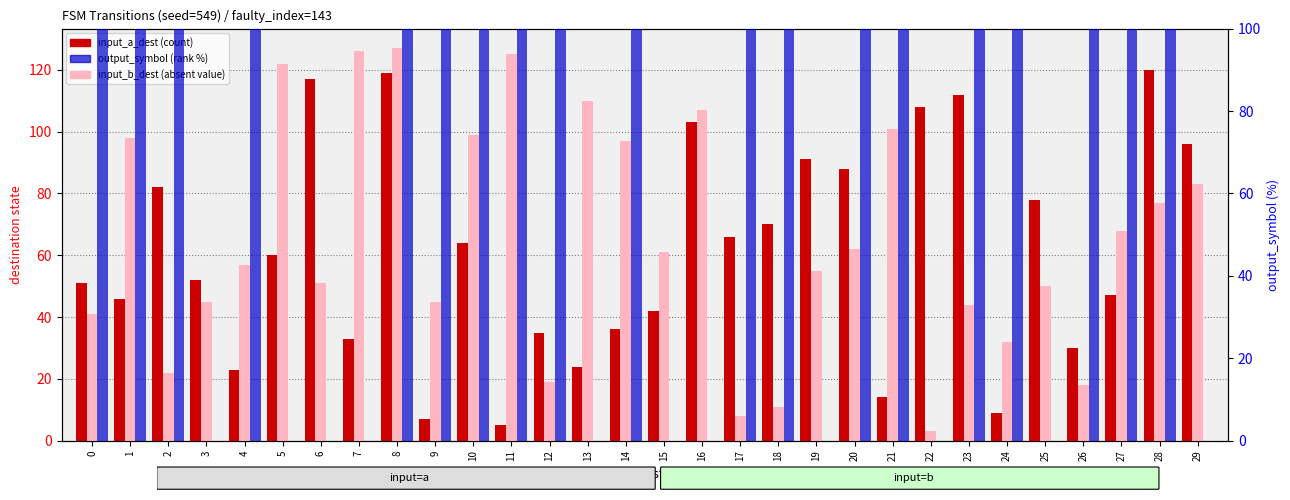

What is the value of the input_b_dest bar at the 8th from the left?

126